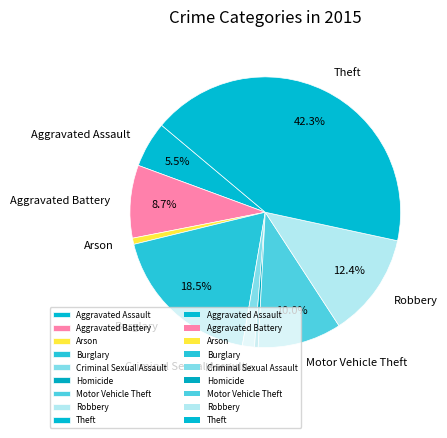

What is the ratio of the value at Aggravated Battery to the value at Burglary?

0.5